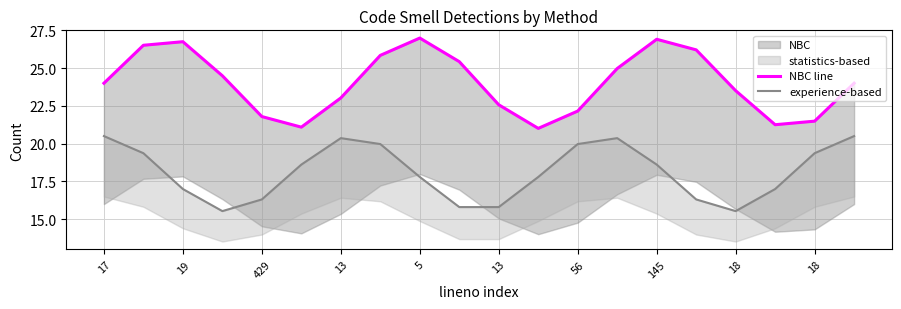

Rank the series by their average value, from lowest to highest.

experience-based, NBC line